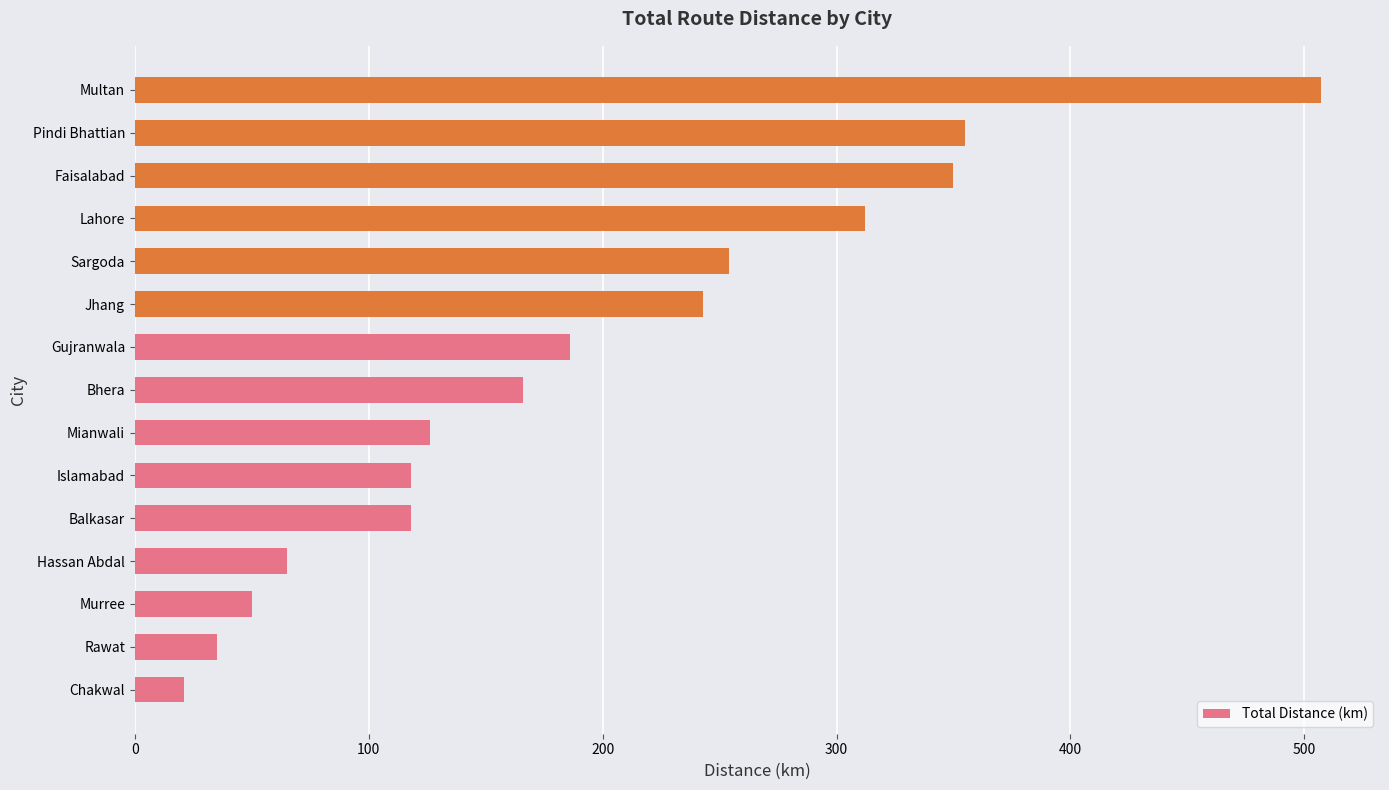

The chart shows a value of 50 at Murree. True or false?

True